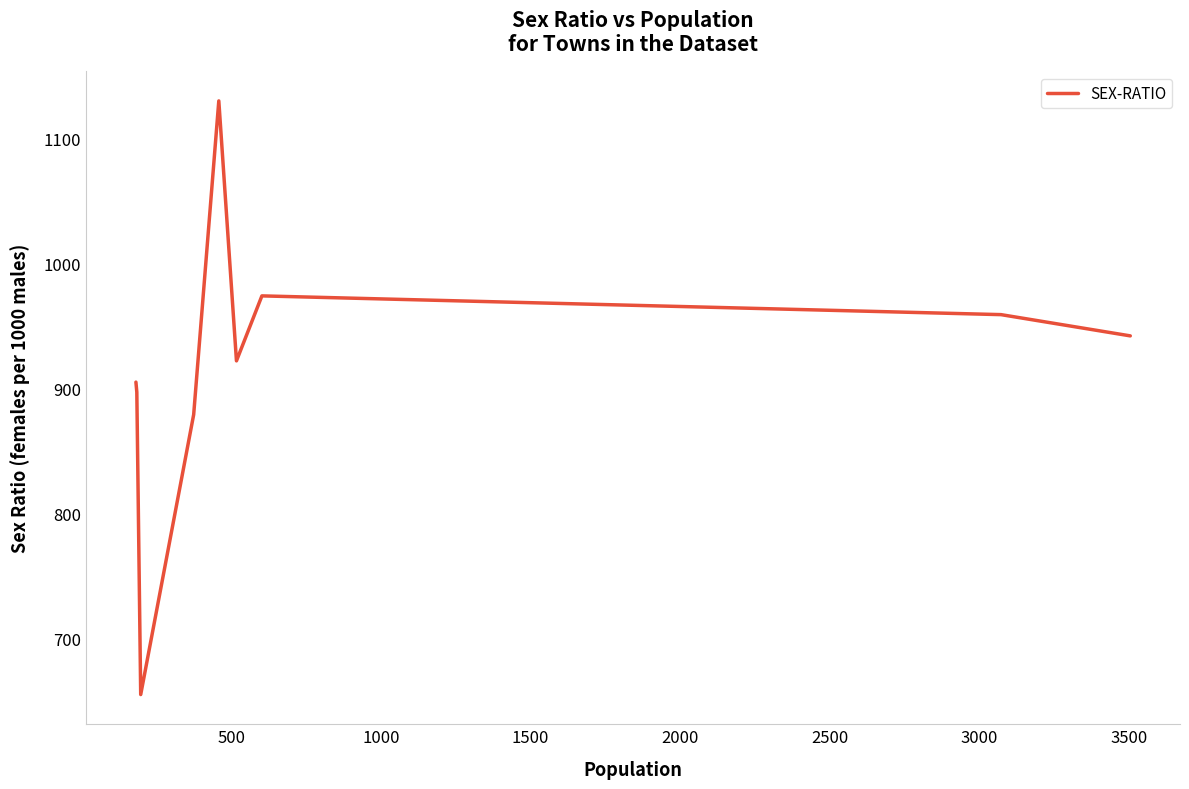

What is the smallest value displayed?

655